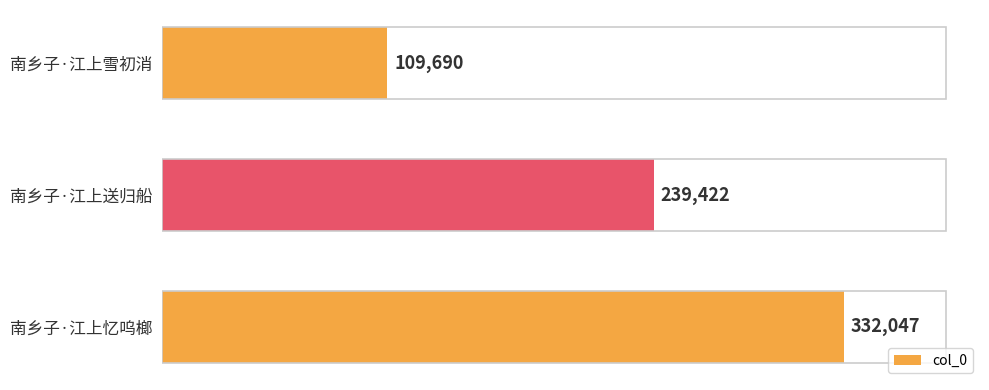

How many series are shown in this chart?

1